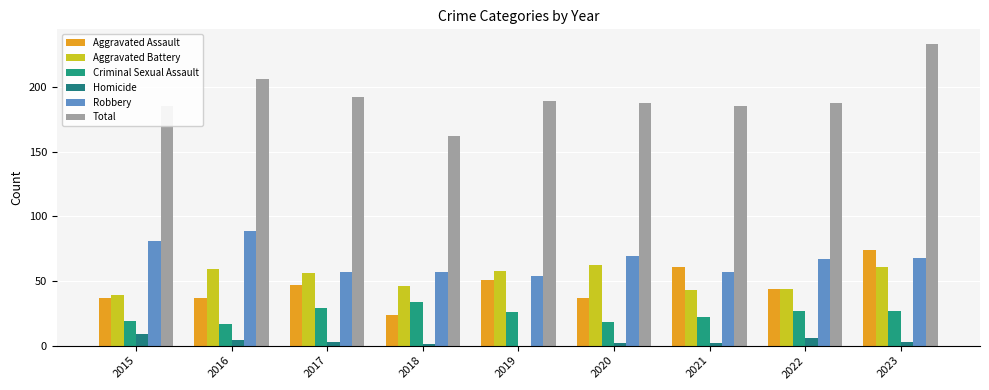

Rank the series by their maximum value, from highest to lowest.

Total, Robbery, Aggravated Assault, Aggravated Battery, Criminal Sexual Assault, Homicide